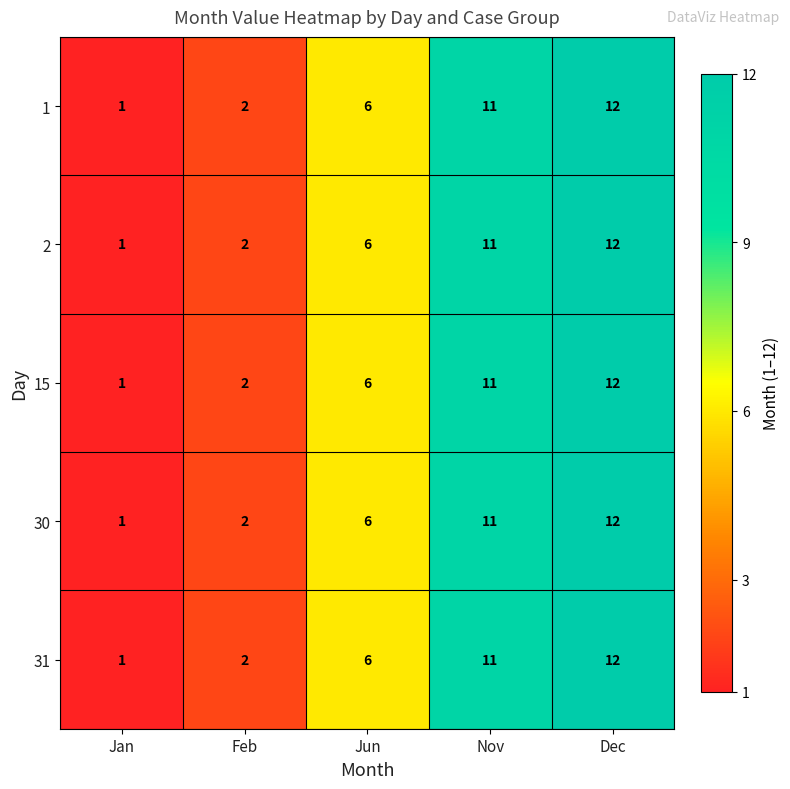

What value does the 1 series have at Dec, to the nearest 10?

10